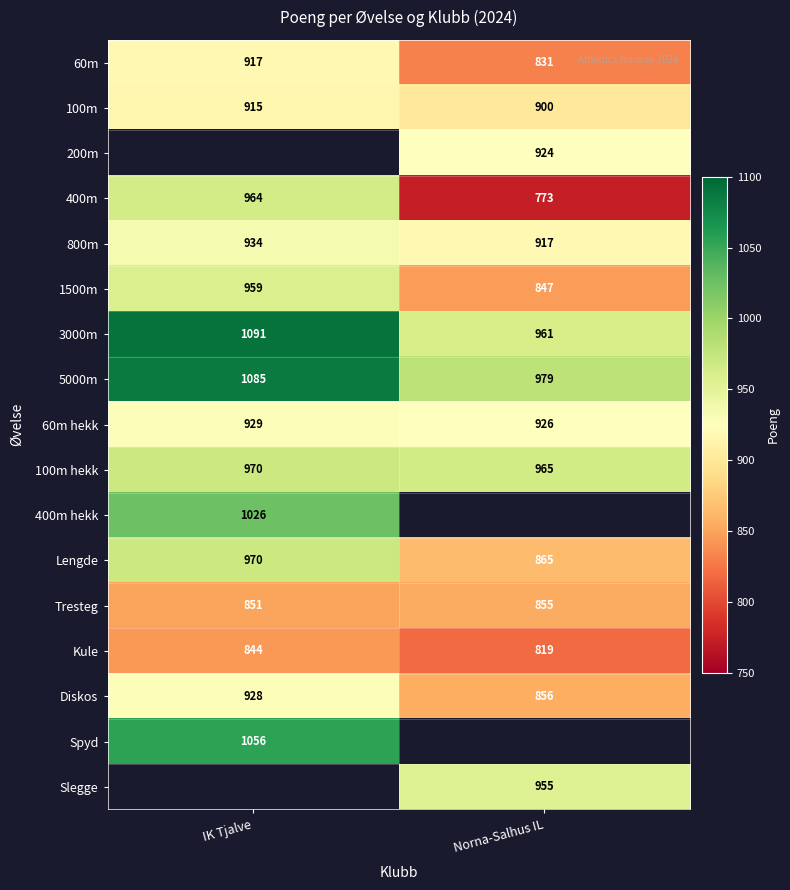

At how many categories does at least one series exceed 793?

2